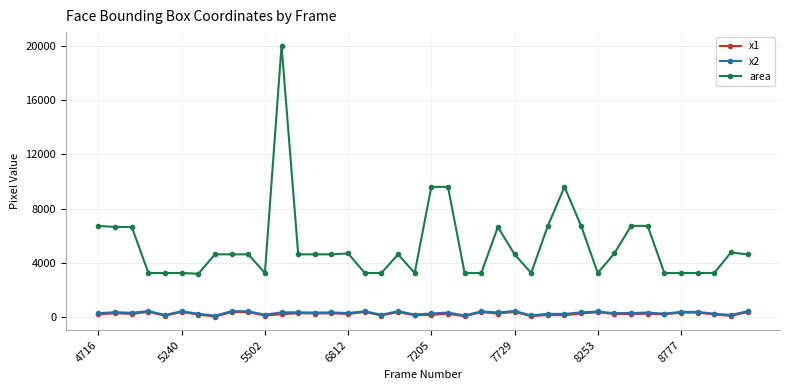

True or false: area has more than 2 points higher than both neighbors.

True